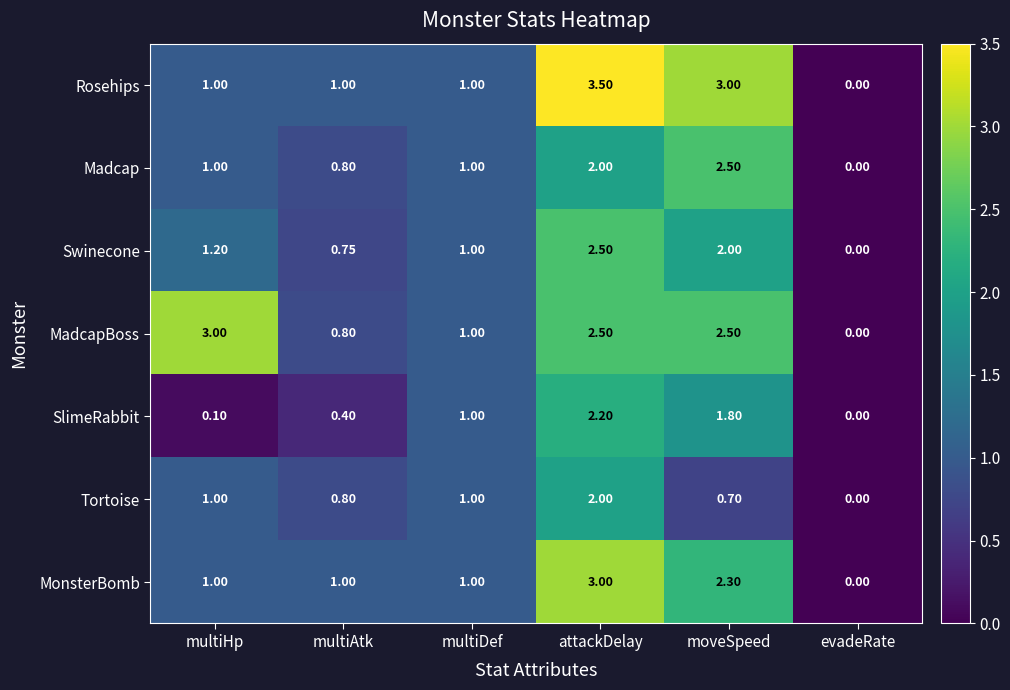

List the labels in order of SlimeRabbit value, smallest first.

evadeRate, multiHp, multiAtk, multiDef, moveSpeed, attackDelay